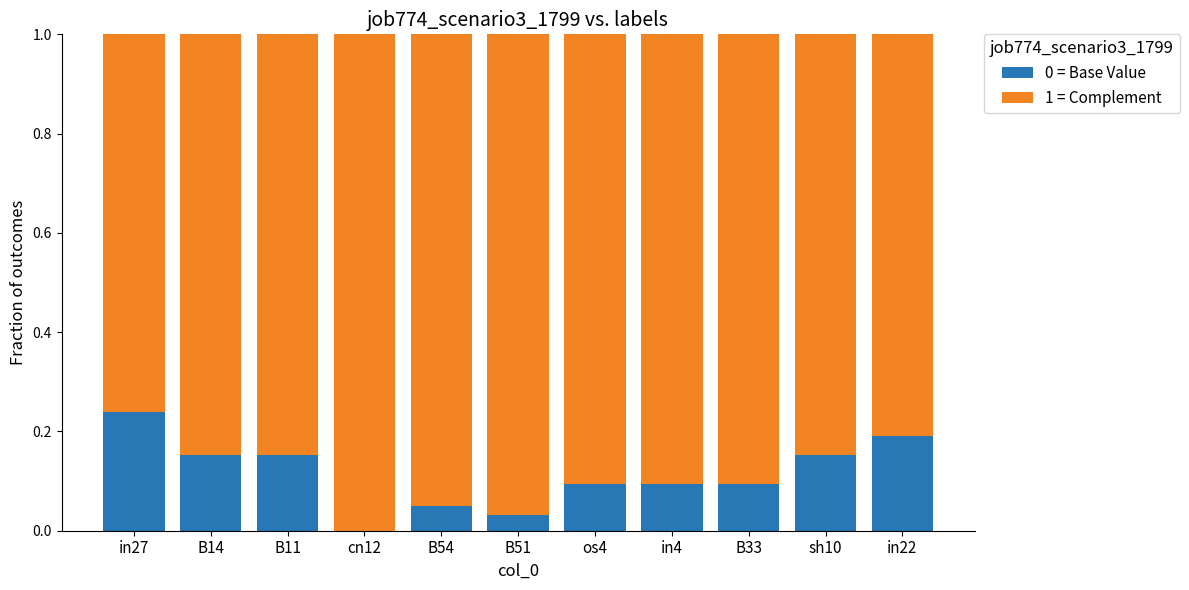

What is the sum of all 0 = Base Value values?

1.2